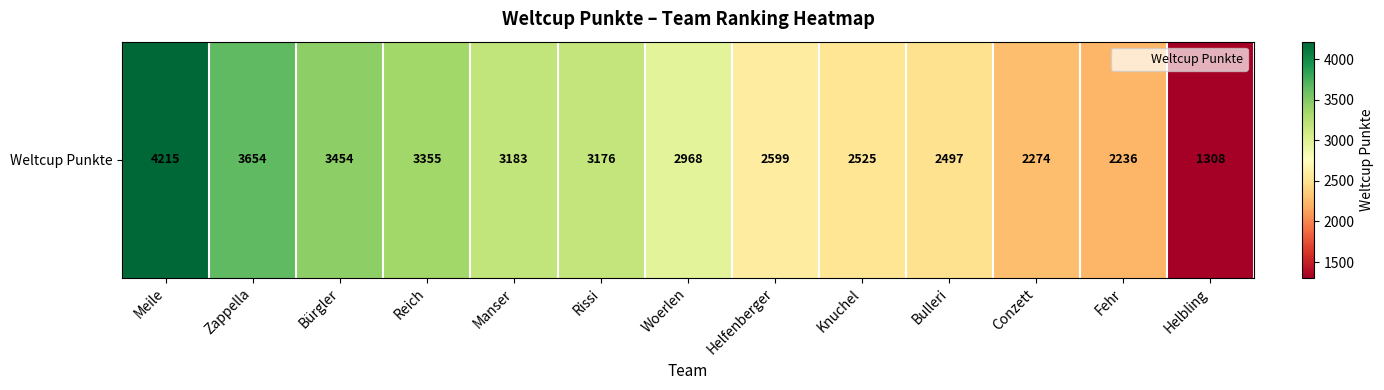

At which category does the chart reach its peak across all series?

Meile